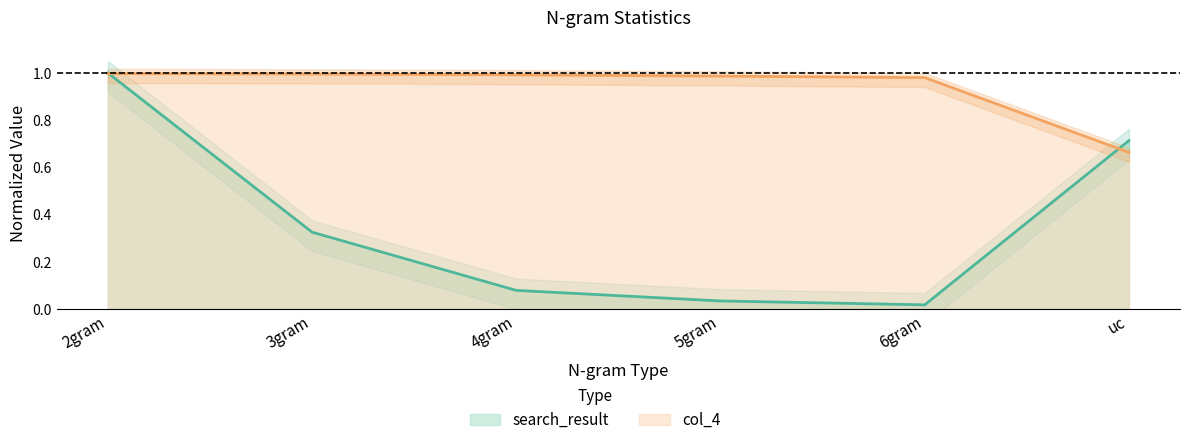

What is the sum of all search_result values?

2.2